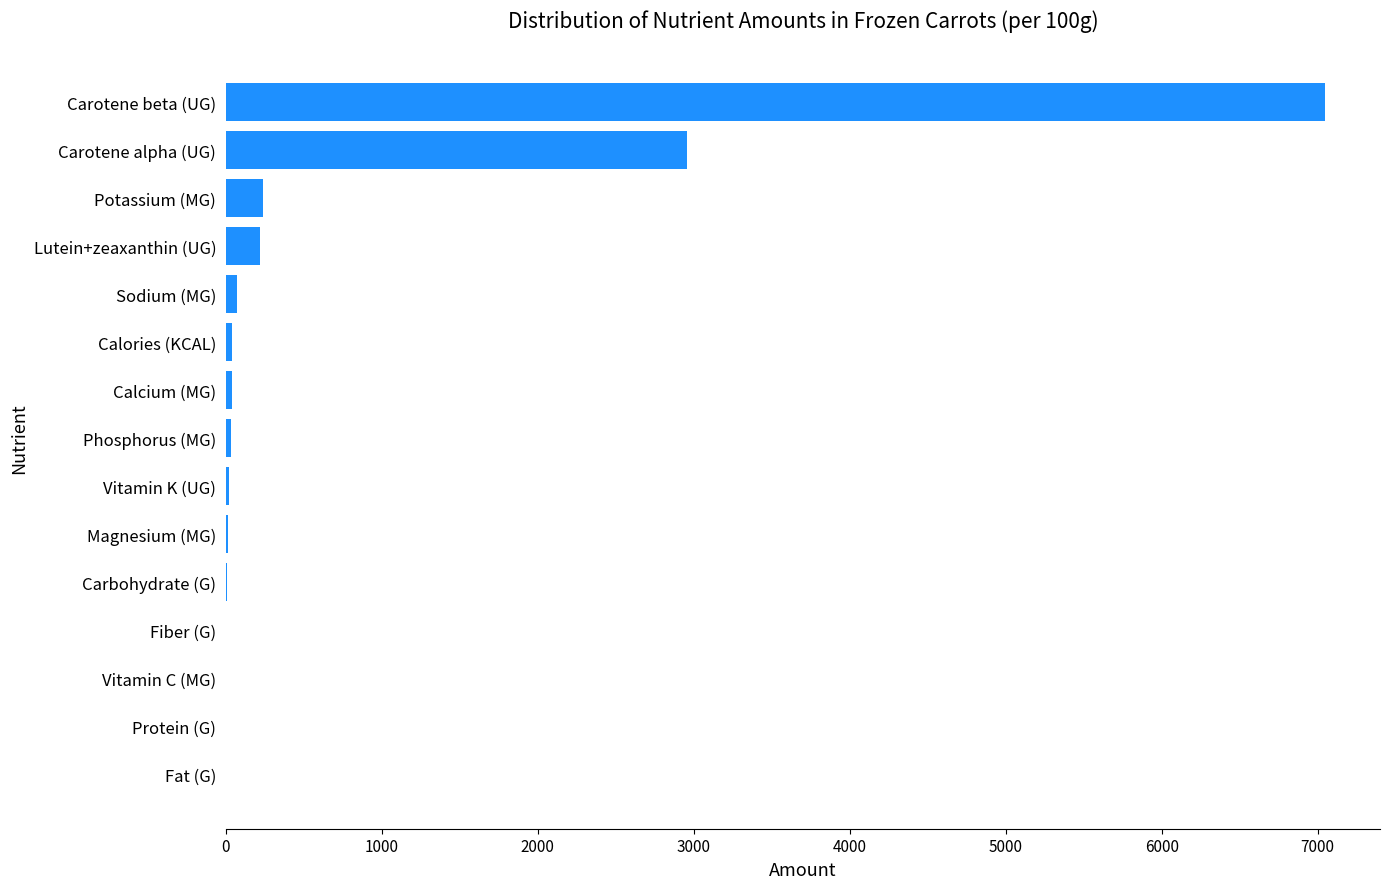

What is the sum of all values?

10675.5